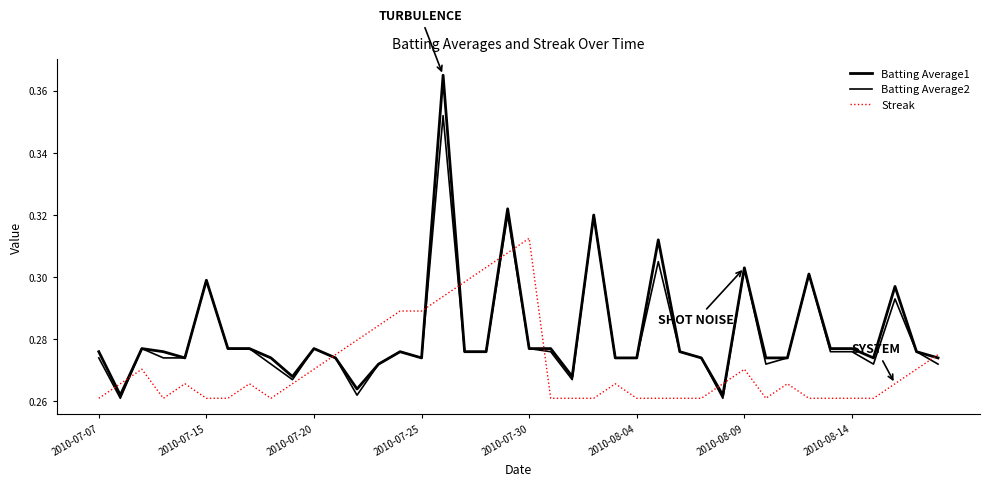

Does the chart display data point markers on the line(s)?

No